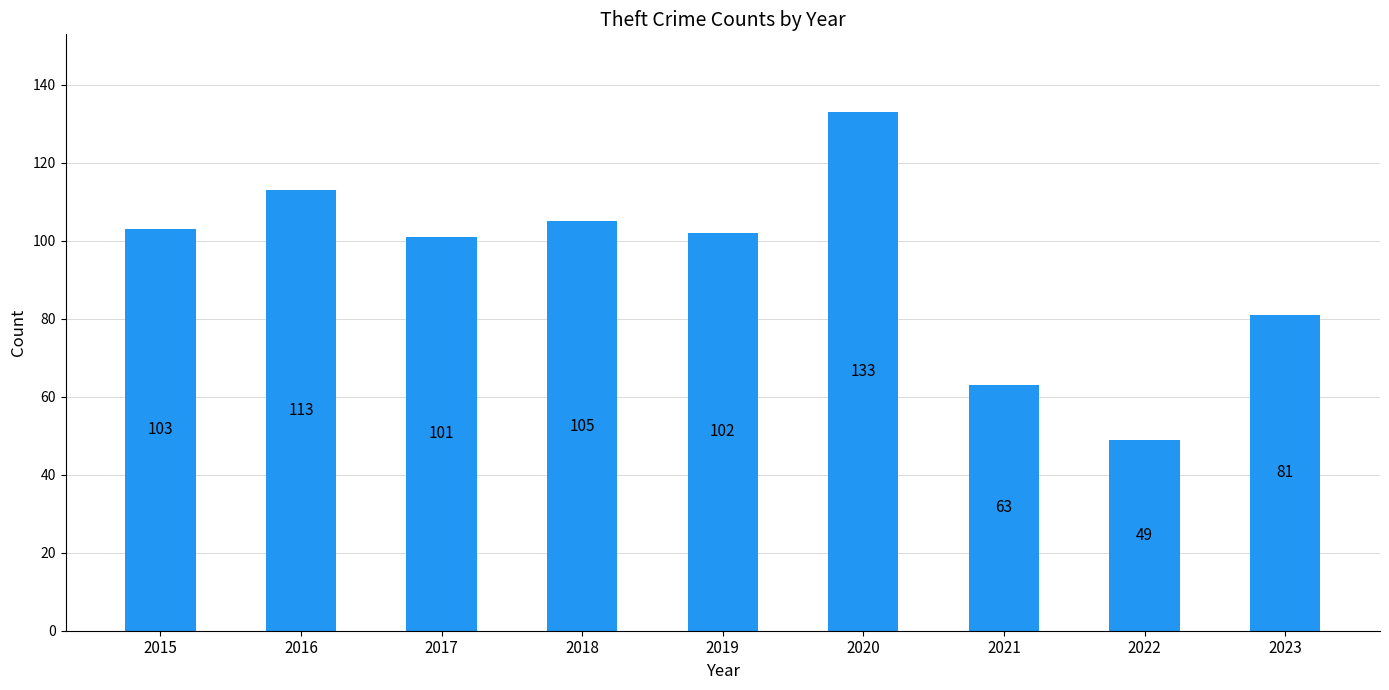

What is the approximate value at 2022, to the nearest 5?

50